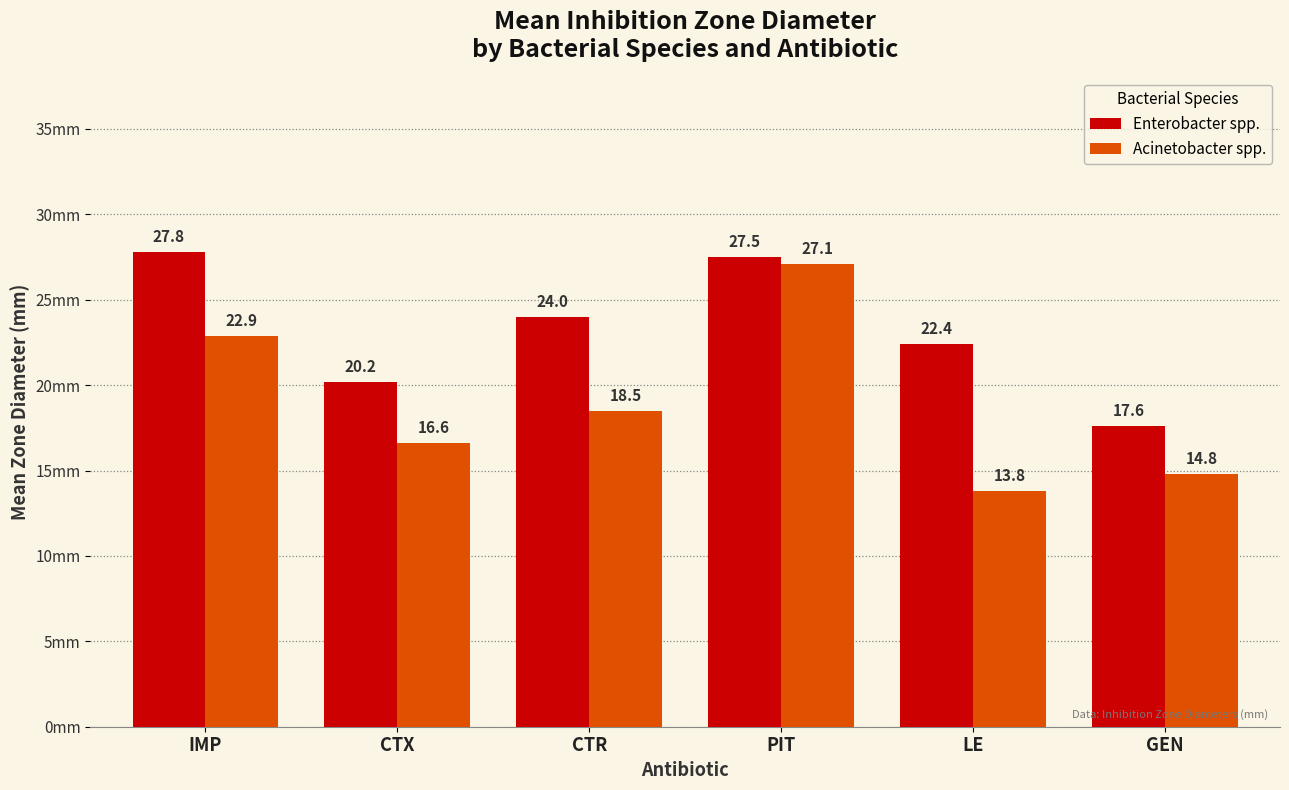

What is the difference between the Acinetobacter spp. values at IMP and CTX?

6.3